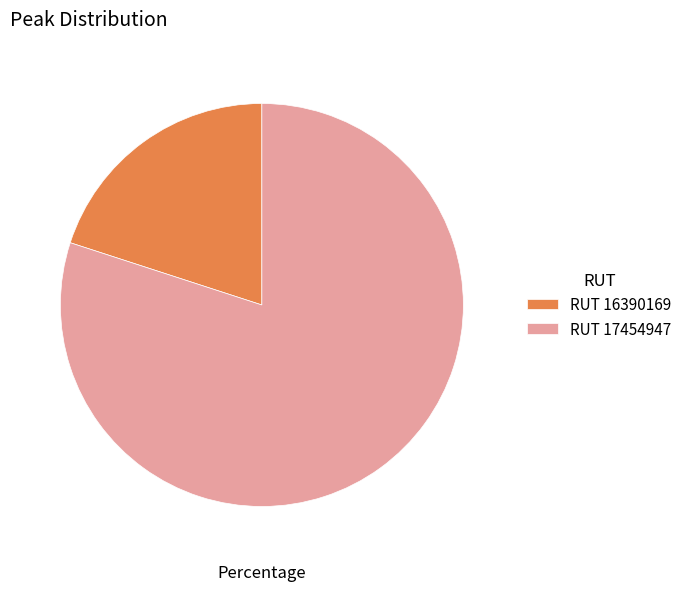

Is the sum of RUT 17454947 and RUT 16390169 greater than half?

Yes